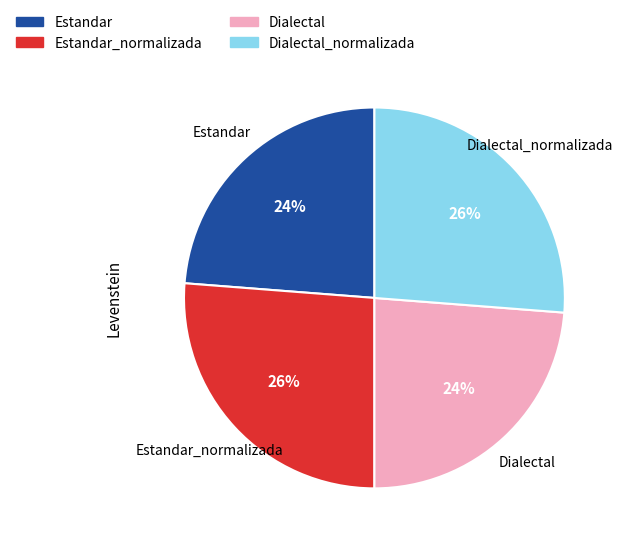

Is the sum of Estandar and Dialectal greater than half?

No